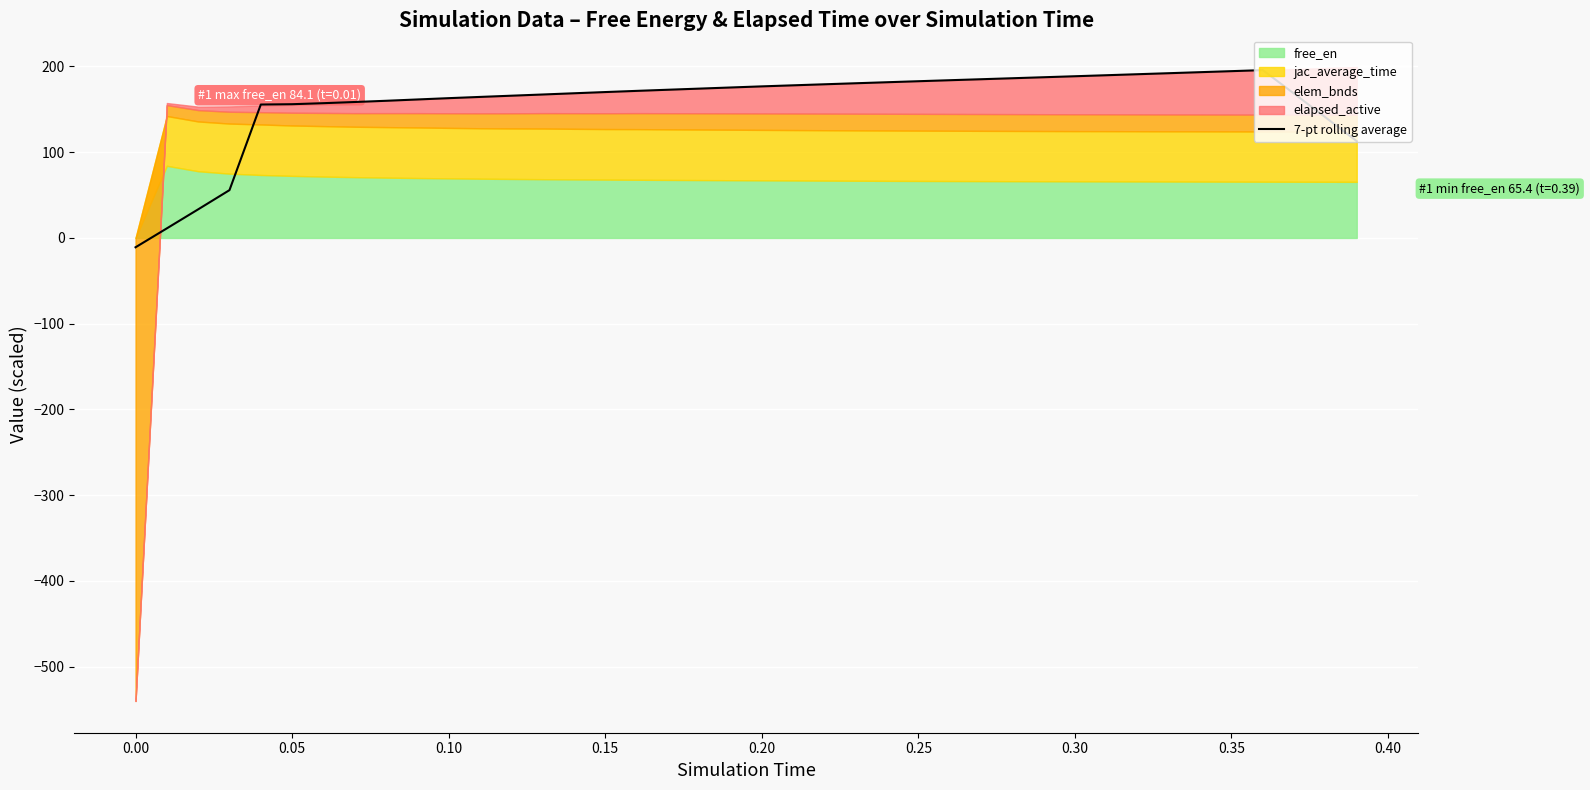

How many interior local peaks (higher than both neighbors) does the data have?

1